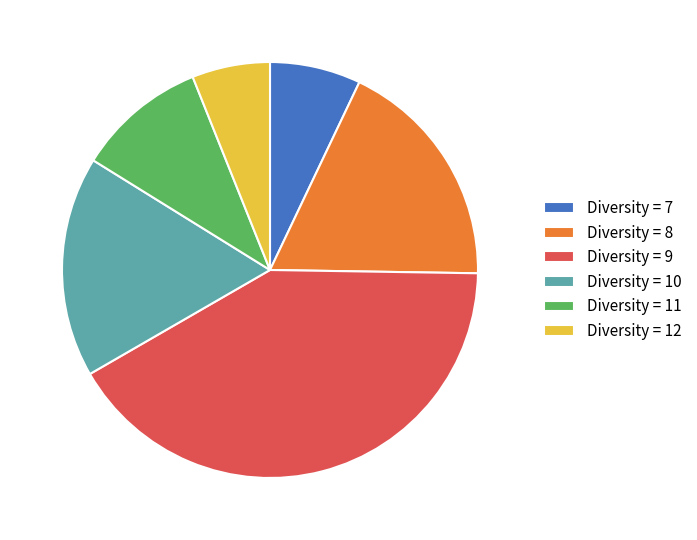

How many slices are in this pie chart?

6